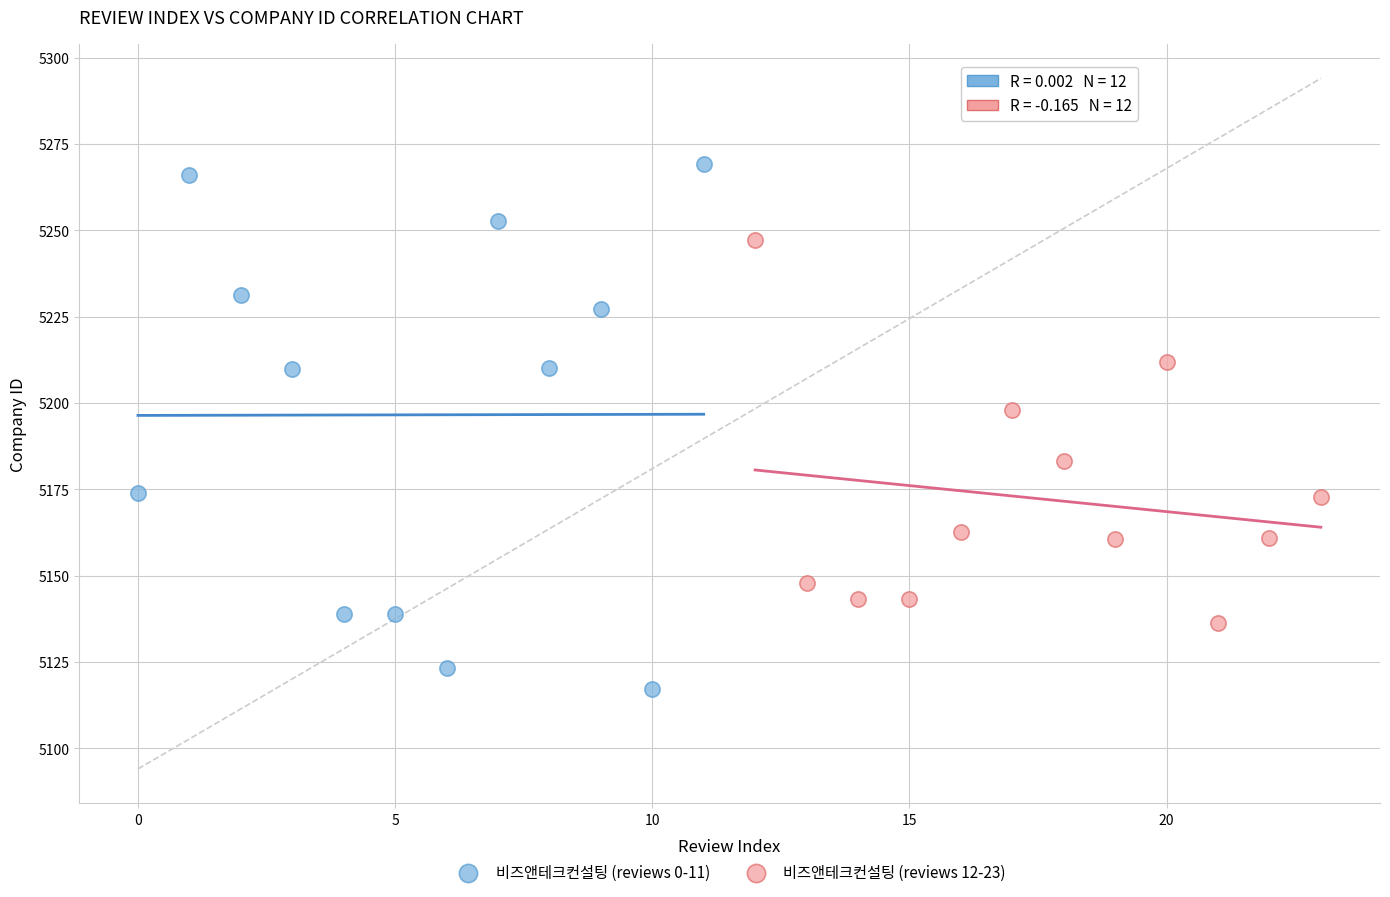

Which series has the largest Y range (max minus min)?

비즈앤테크컨설팅 (reviews 0-11)